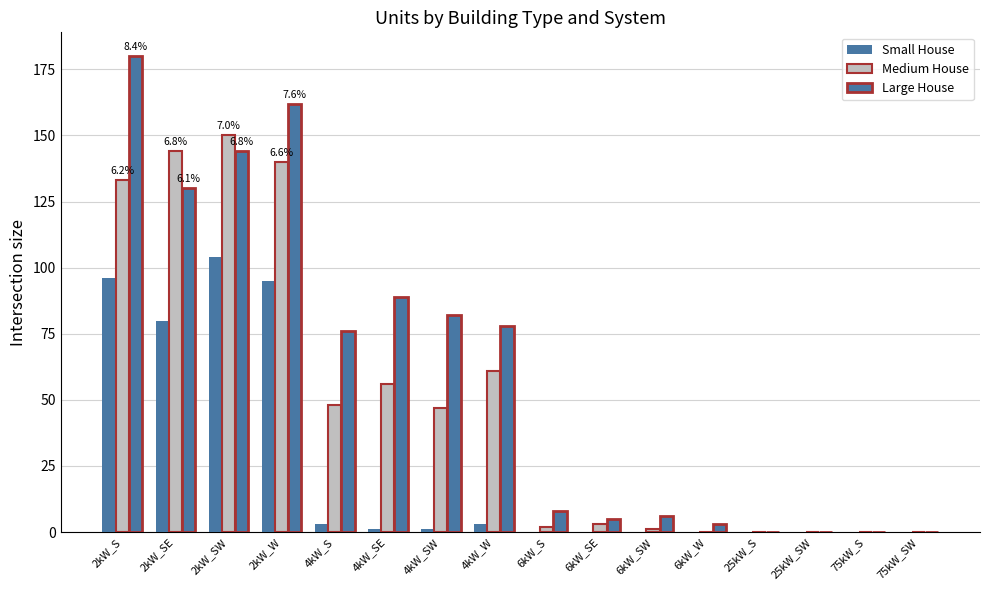

At which category is the sum across all series the highest?

2kW_S